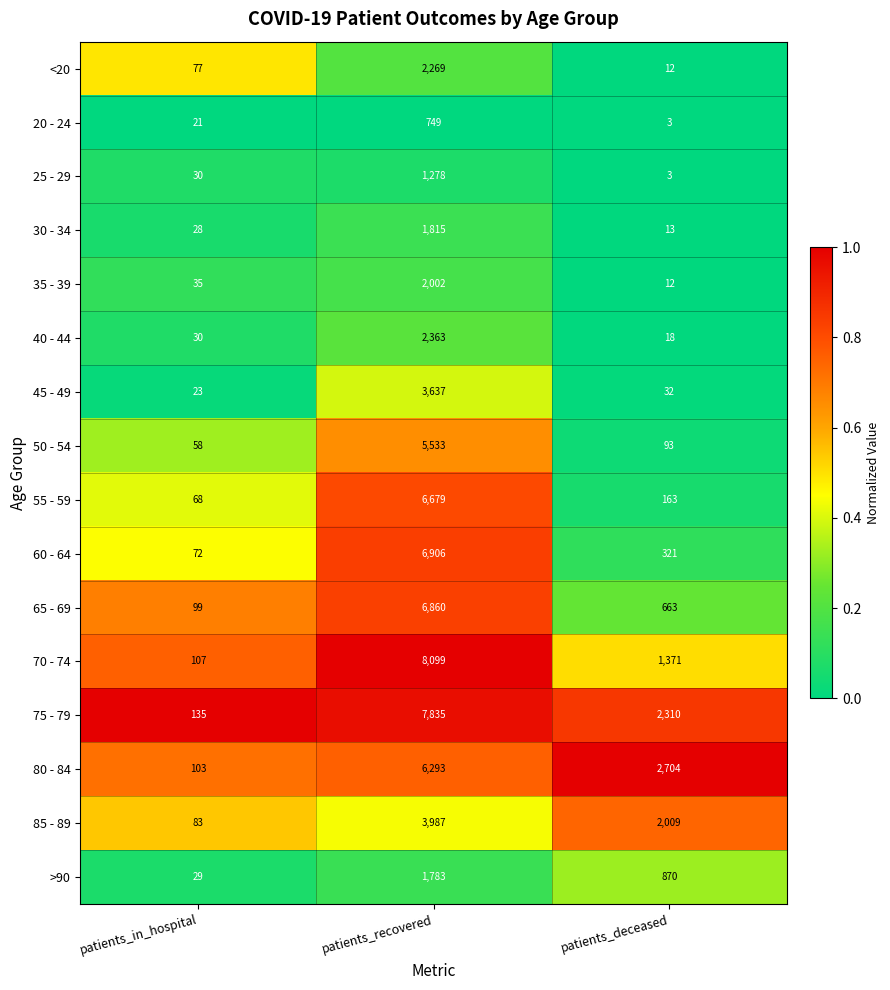

The value of 70 - 74 at patients_recovered is 8099. True or false?

True